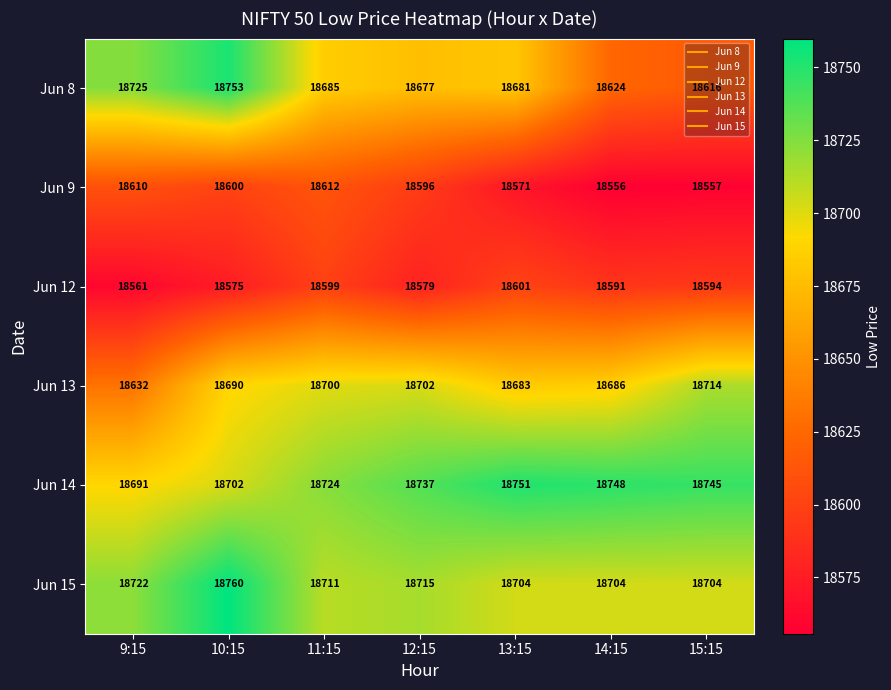

Rank the series by their maximum value, from lowest to highest.

Jun 12, Jun 9, Jun 13, Jun 14, Jun 8, Jun 15